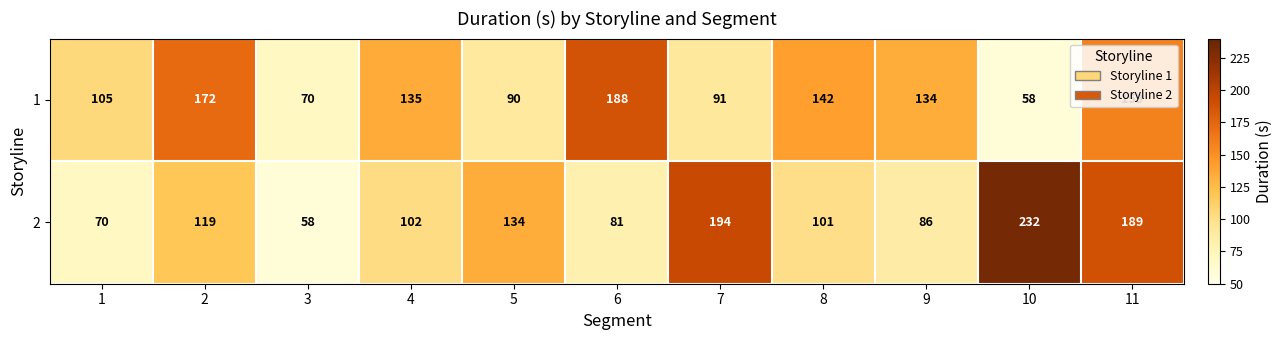

Is the value of 1 at 8 greater than the value of 2 at 5?

Yes